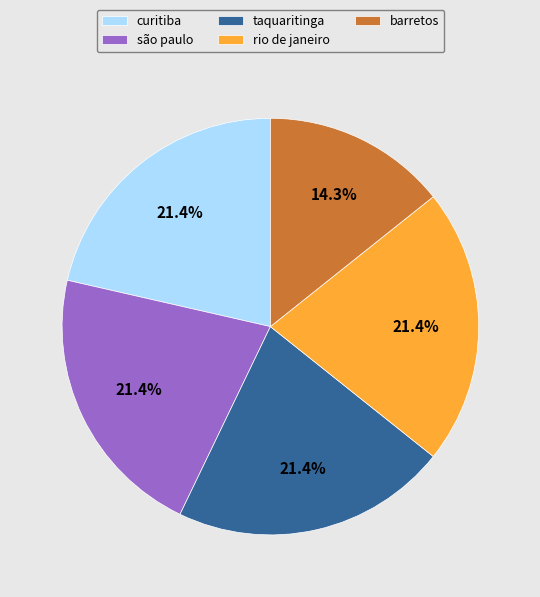

To the nearest percent, what percentage of the pie is curitiba?

21%